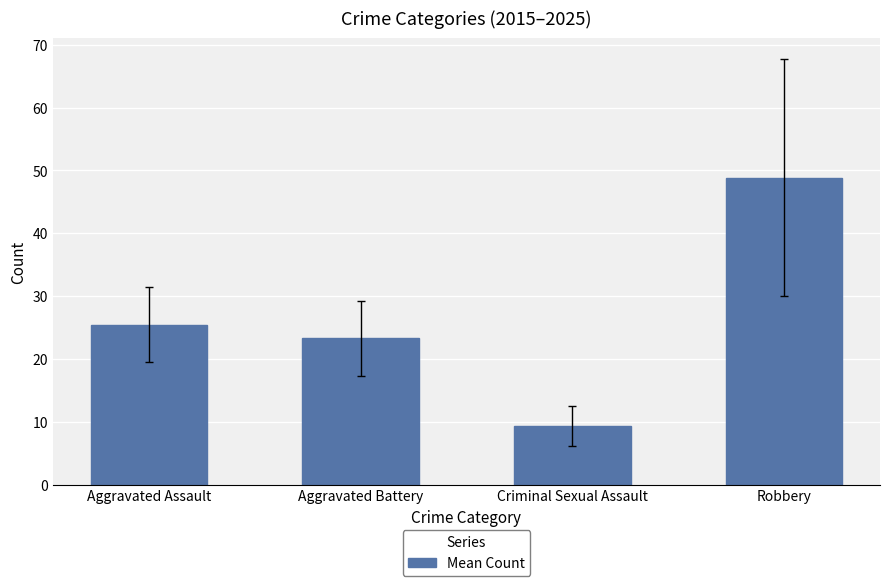

Which has a higher value, Robbery or Criminal Sexual Assault?

Robbery